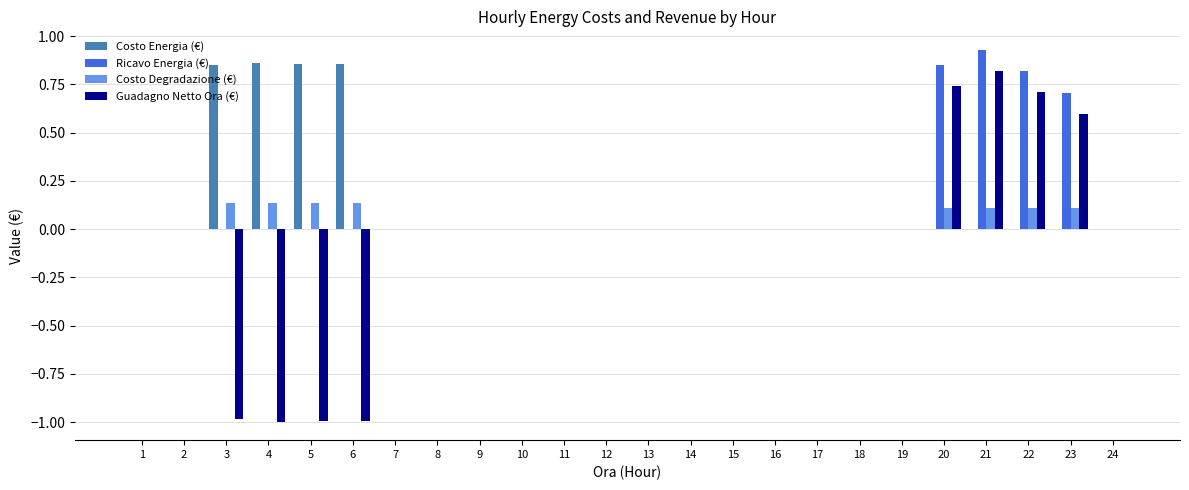

Are the bars grouped side by side (vs. stacked)?

Yes